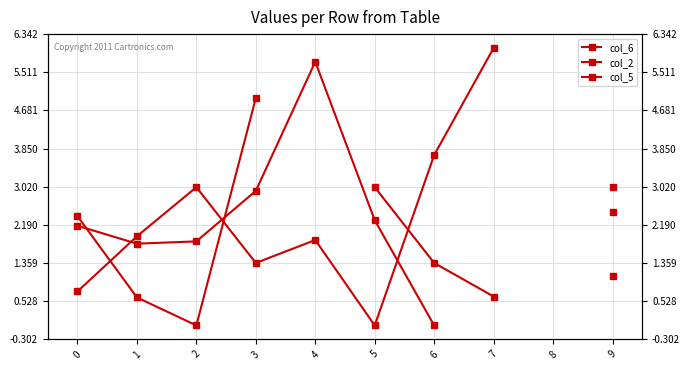

Rank the series by their maximum value, from highest to lowest.

col_5, col_6, col_2